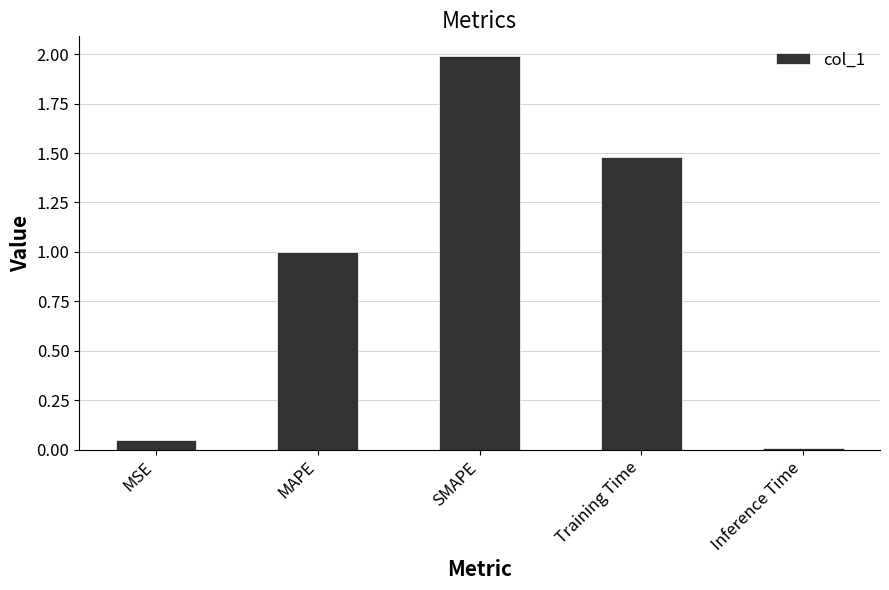

What is the label of the 4th bar from the left?

Training Time